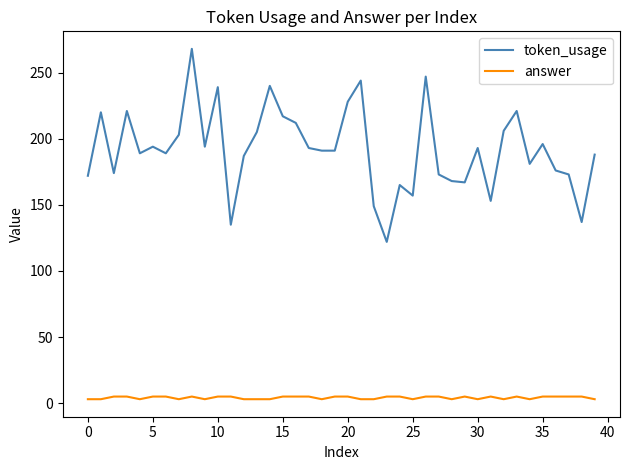

What is the difference between the second highest and minimum values in the answer series?

2